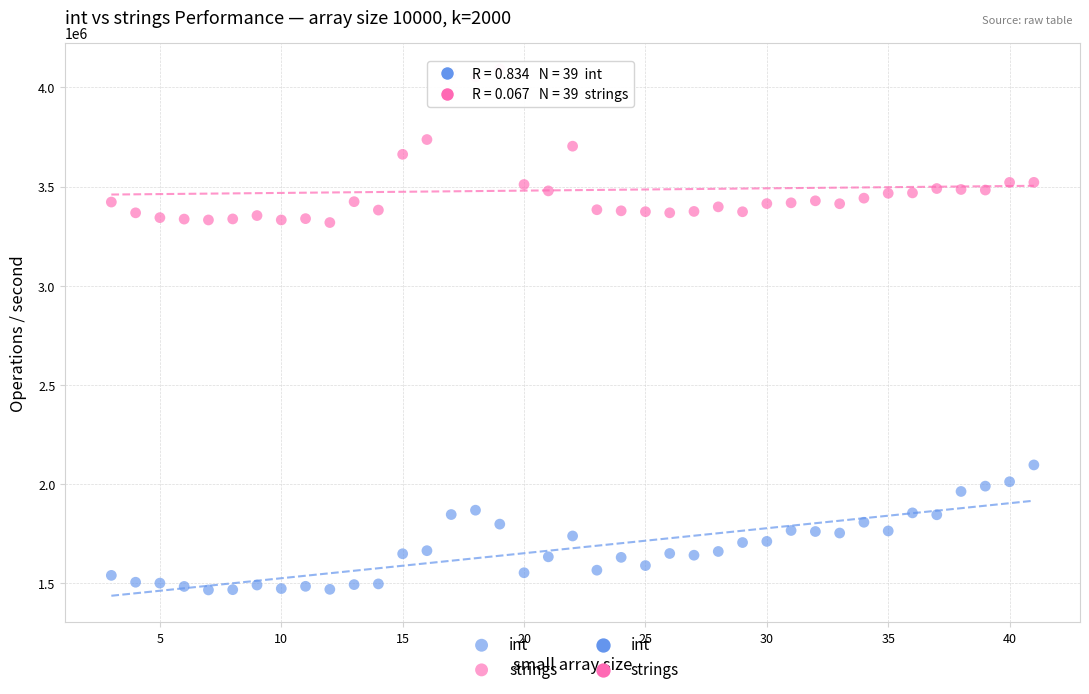

Across all data points, what is the range of X values (max minus min)?

38